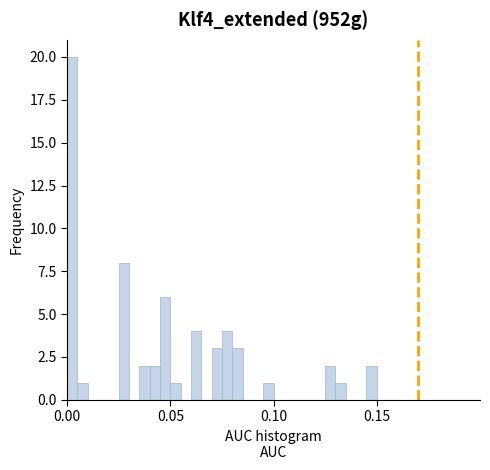

Read against the x-axis, roughly where is the centre of the tallest bar?

0.005